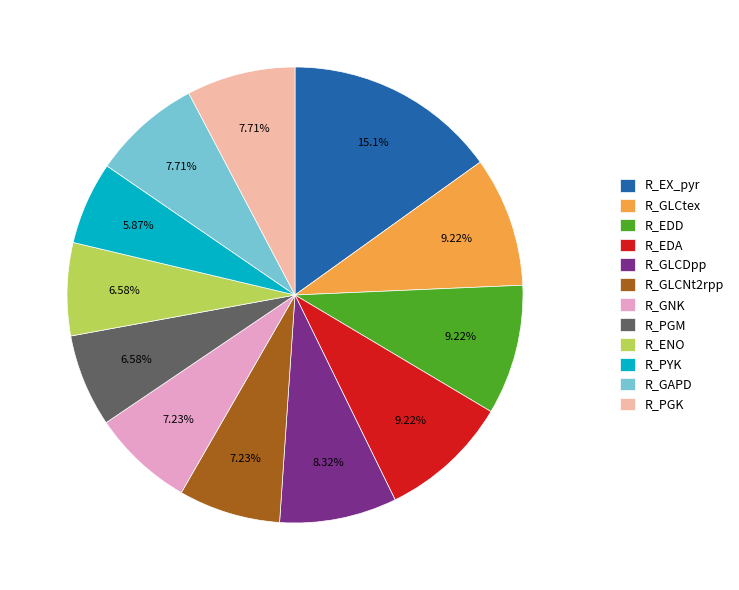

What percentage is the R_GAPD slice, to the nearest percent?

8%